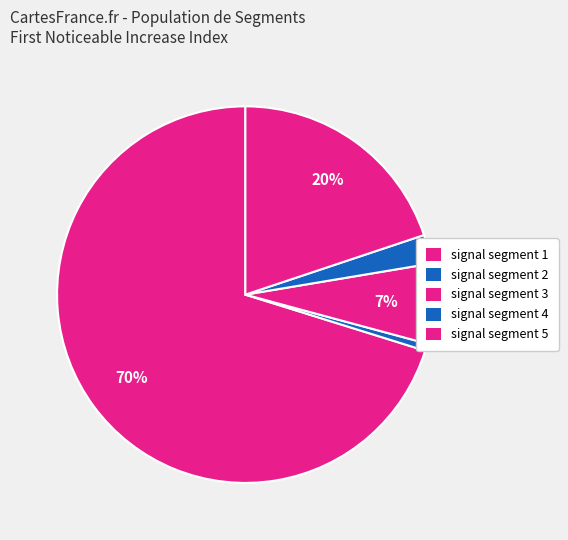

How many segments does this pie chart have?

5